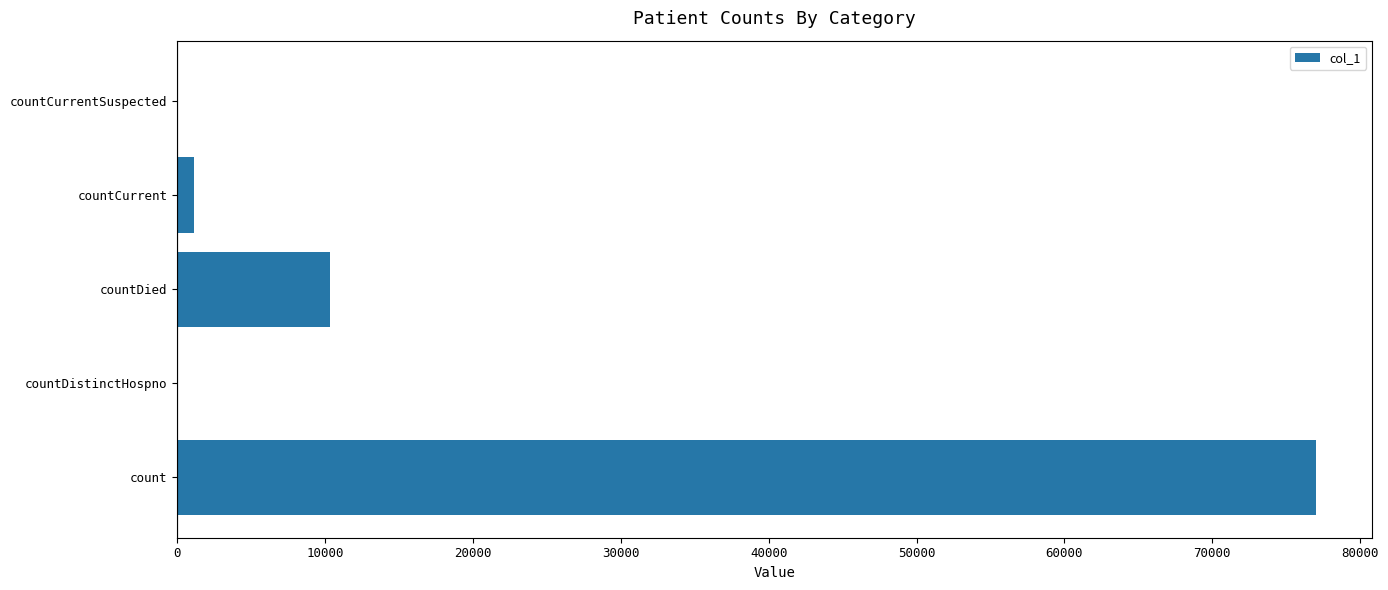

Is it true that the value at countDied is 14142?

False